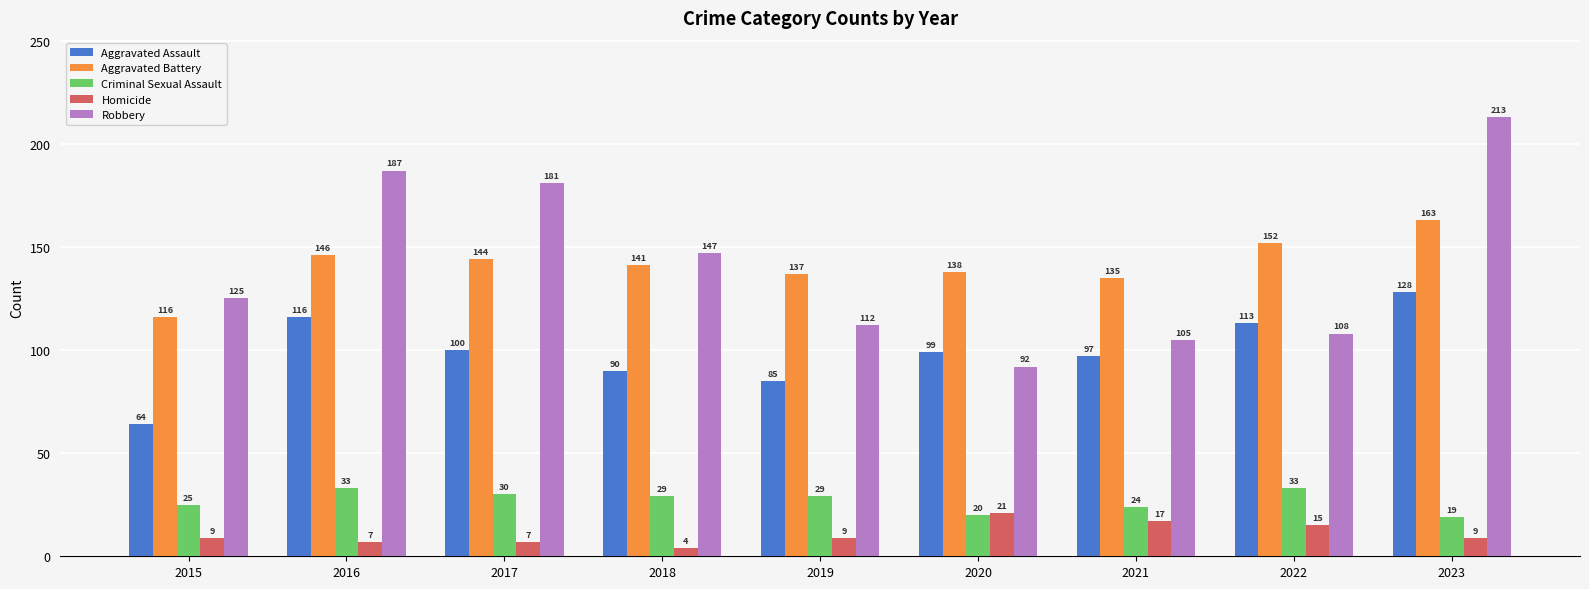

What is the sum of the Aggravated Assault values at 2017 and 2016?

216